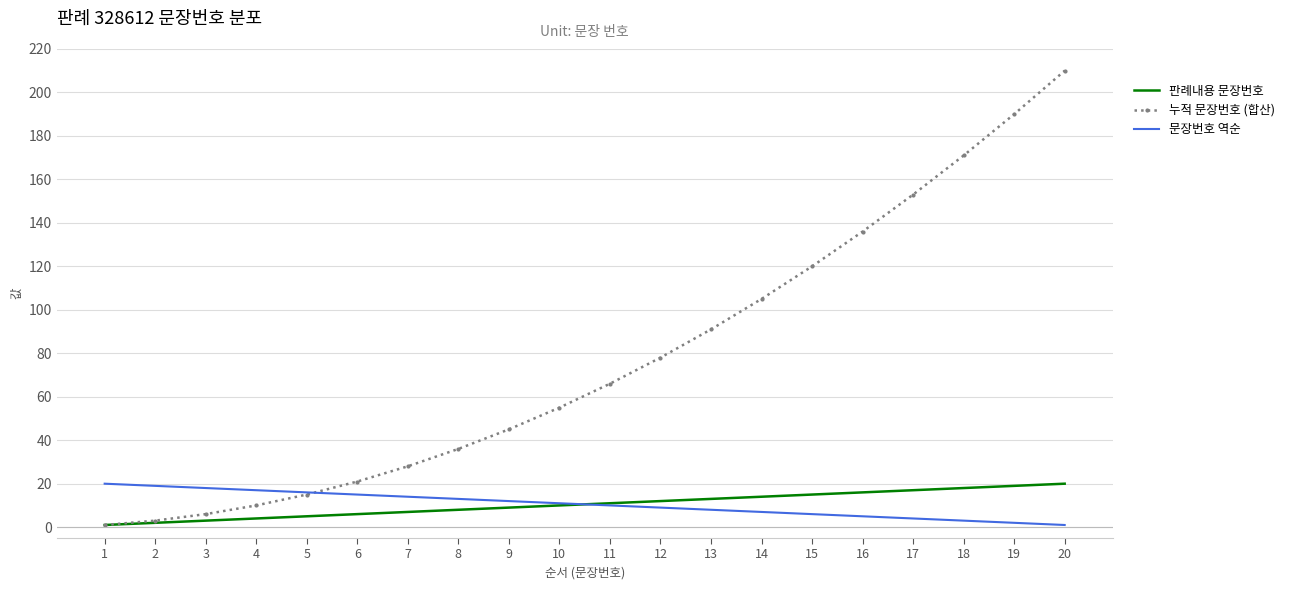

Which label corresponds to the largest value in the chart?

20